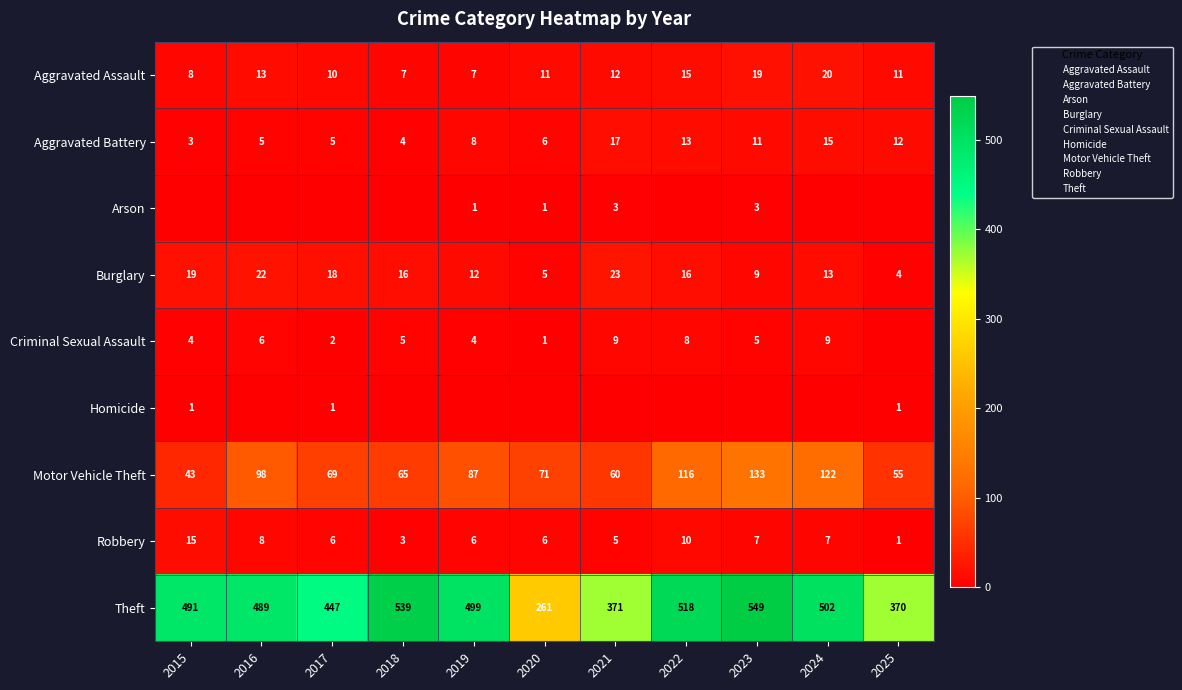

Which category has the lowest value in the Aggravated Assault series?

2018